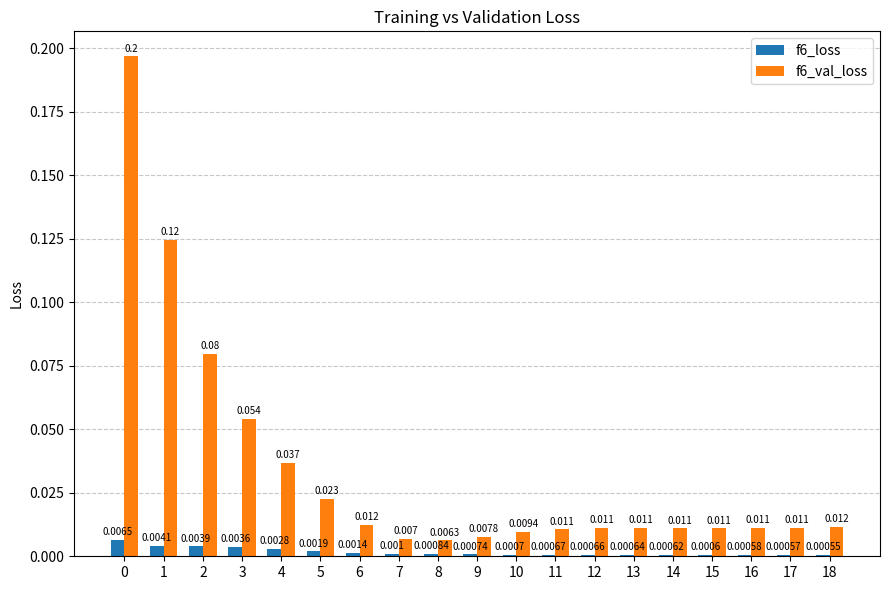

Is the value of f6_loss at 9 greater than the value of f6_val_loss at 17?

No